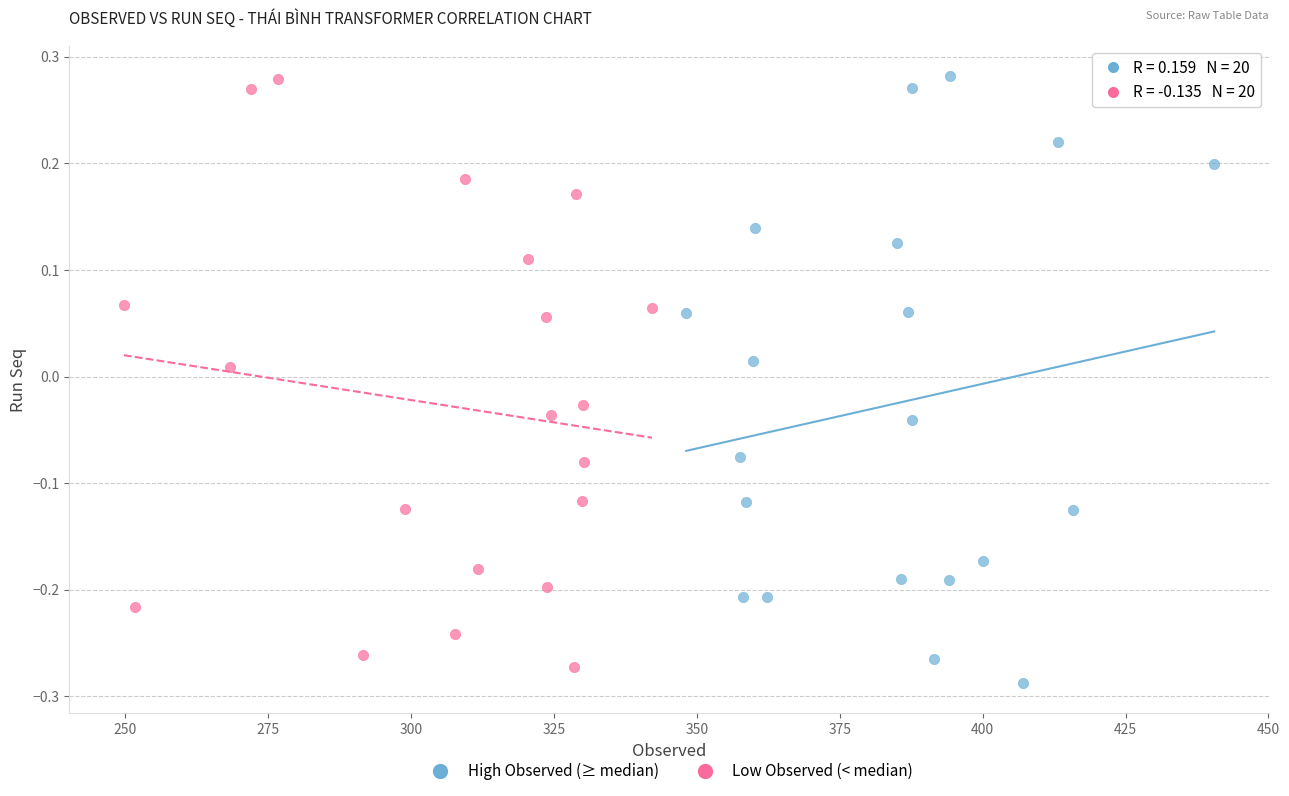

What are all the series names shown in the legend?

High Observed (≥ median), Low Observed (< median)